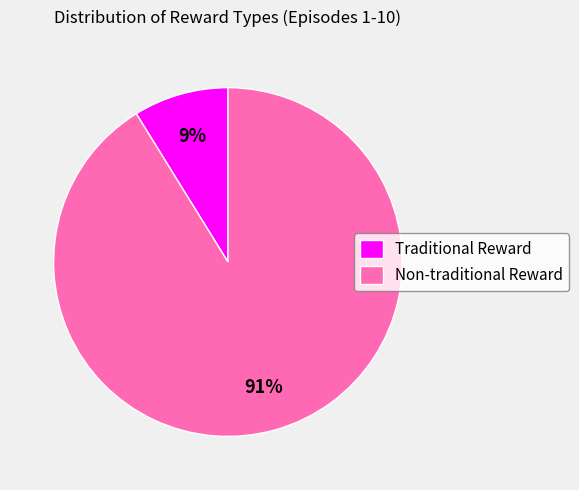

What is the largest slice in the pie chart?

Non-traditional Reward